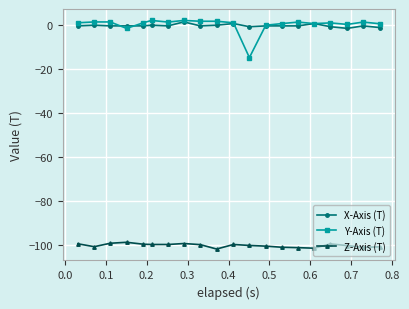

What is the minimum value shown in the chart?

-101.7